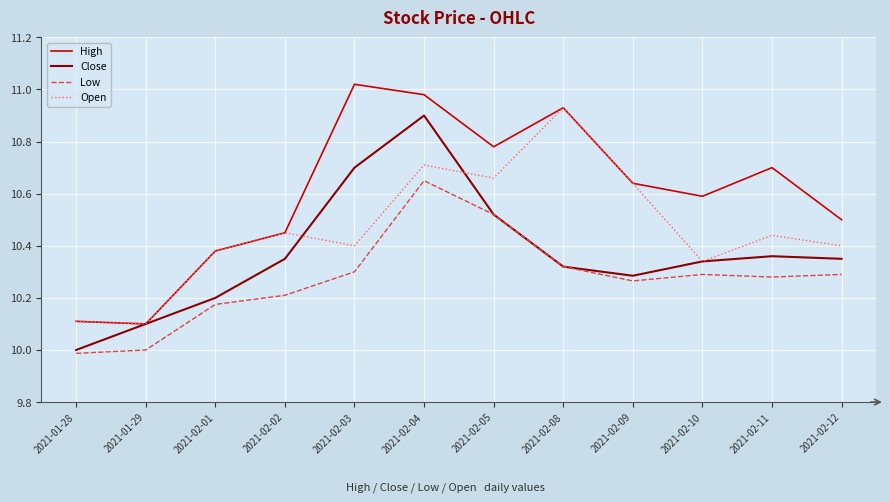

What is the approximate value of Low at 2021-01-28?

10.0